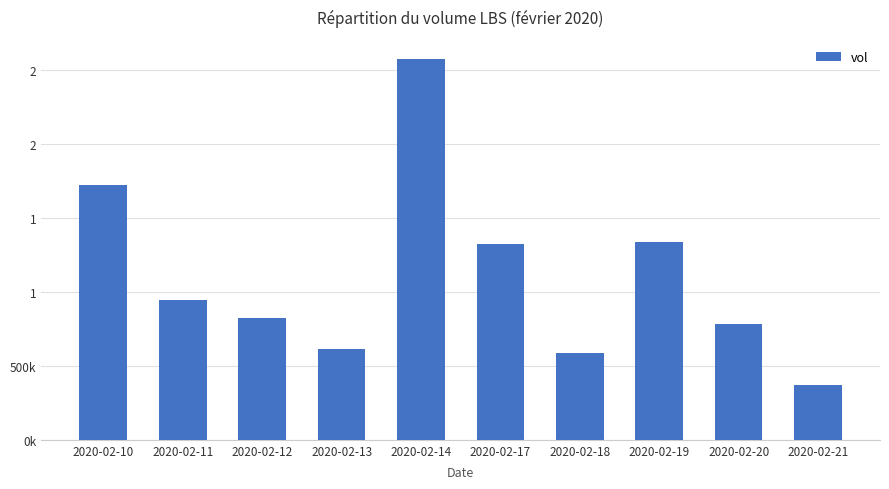

What value does the data have at 2020-02-11?

947400